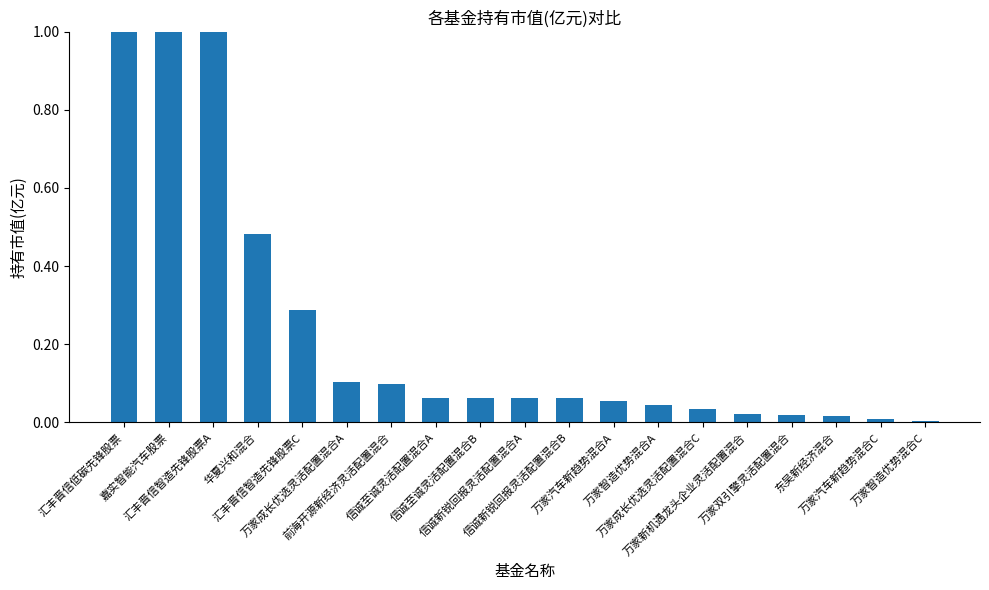

What is the difference between the maximum and minimum values?

2.9